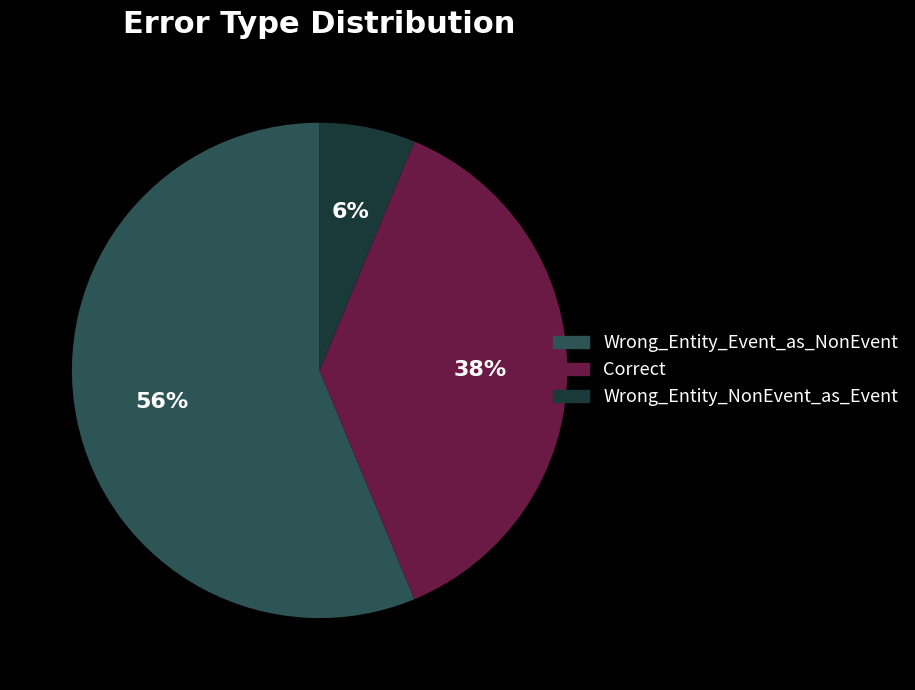

What is the smallest slice in the pie chart?

Wrong_Entity_NonEvent_as_Event